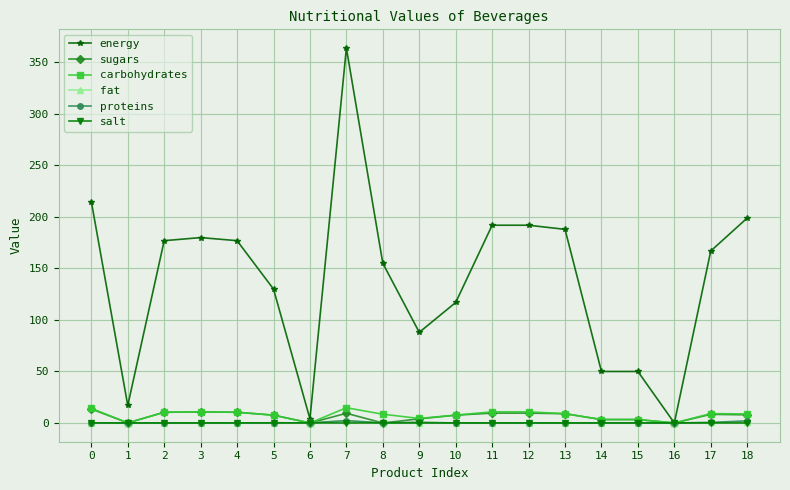

Between 6 and 18, which series saw the biggest shift?

energy